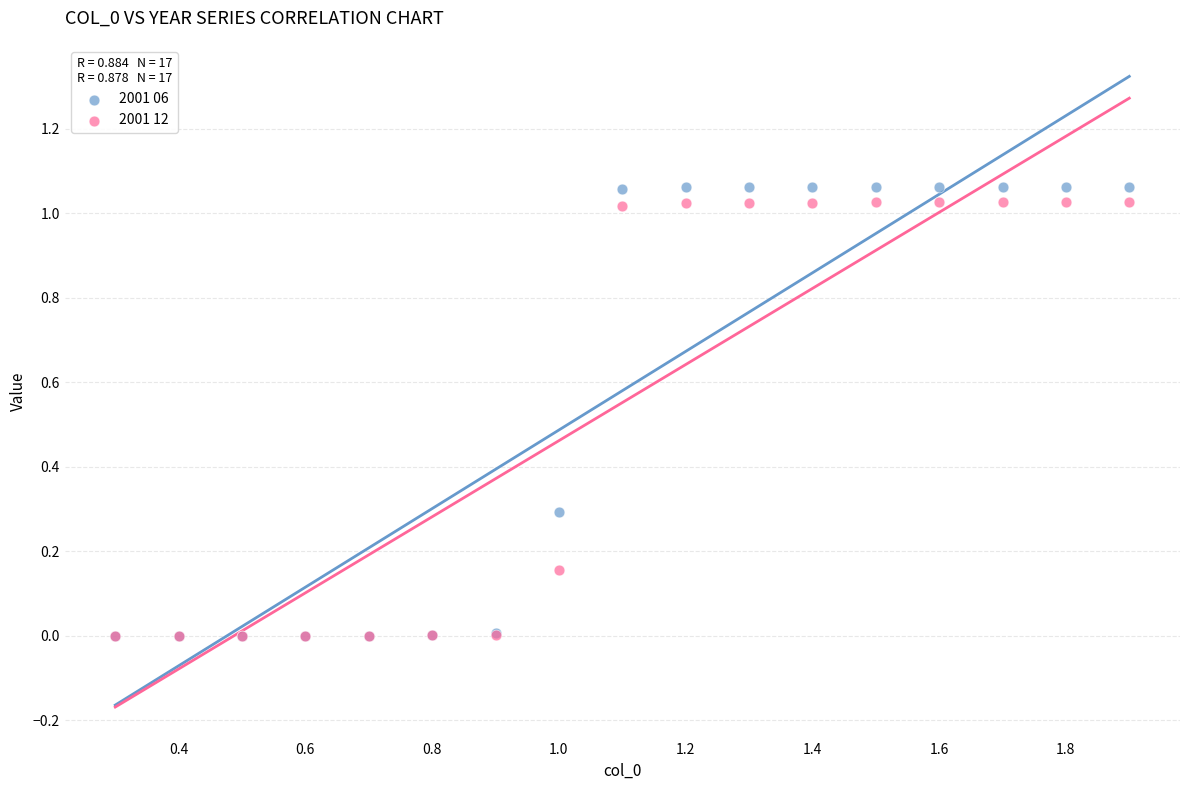

What are all the series names shown in the legend?

2001 06, 2001 12